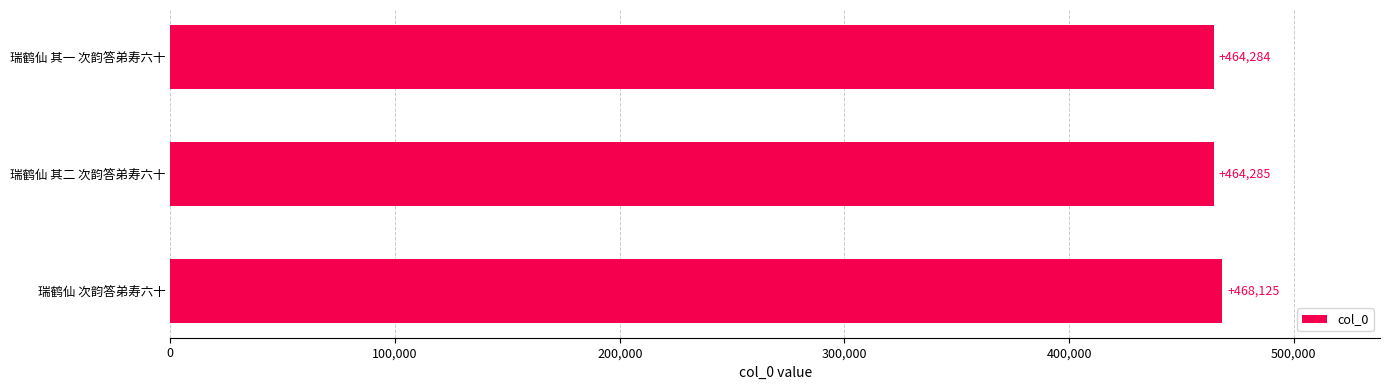

Where is the data nearest to the value 466204?

瑞鹤仙 其二 次韵答弟寿六十